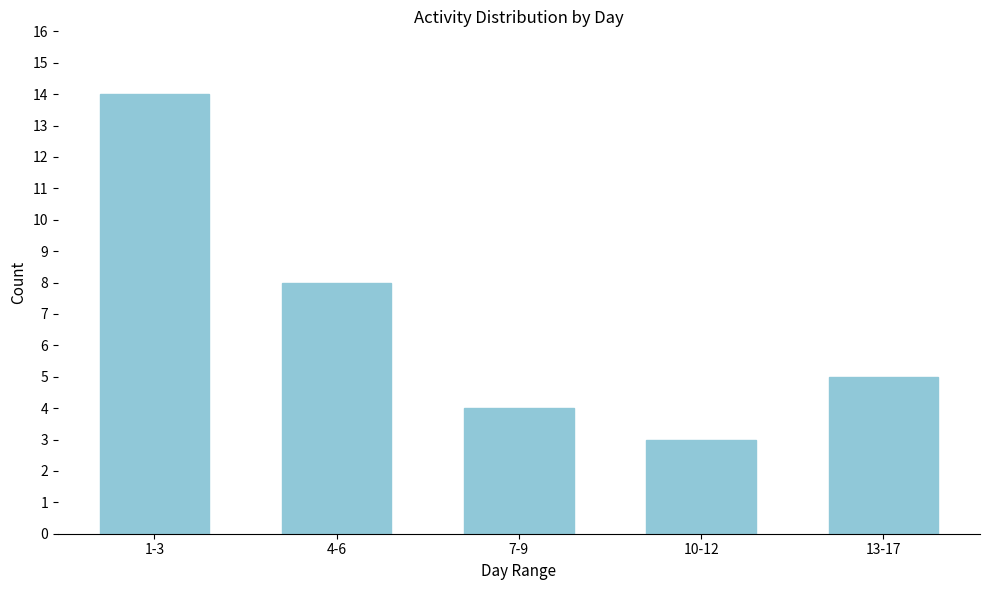

Reading left to right, what are all the values shown in this chart?

1-3=14	4-6=8	7-9=4	10-12=3	13-17=5